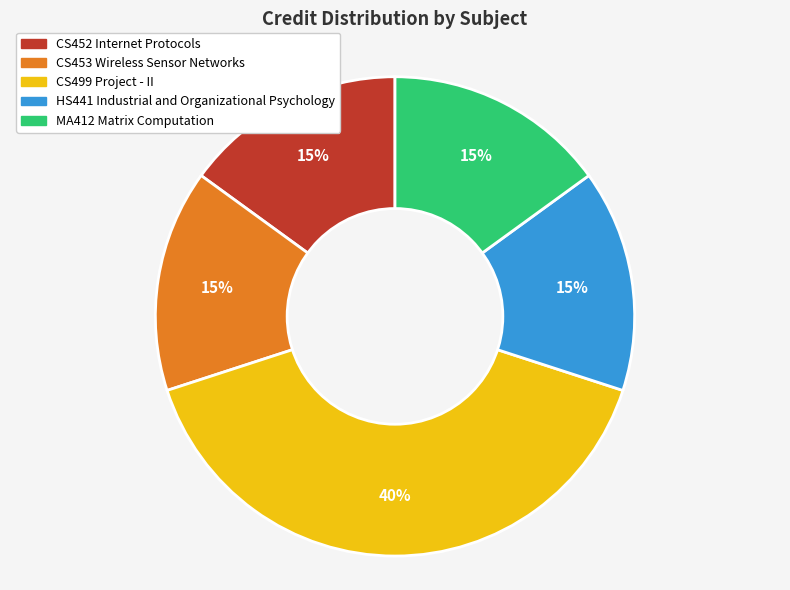

How many slices are in this pie chart?

5